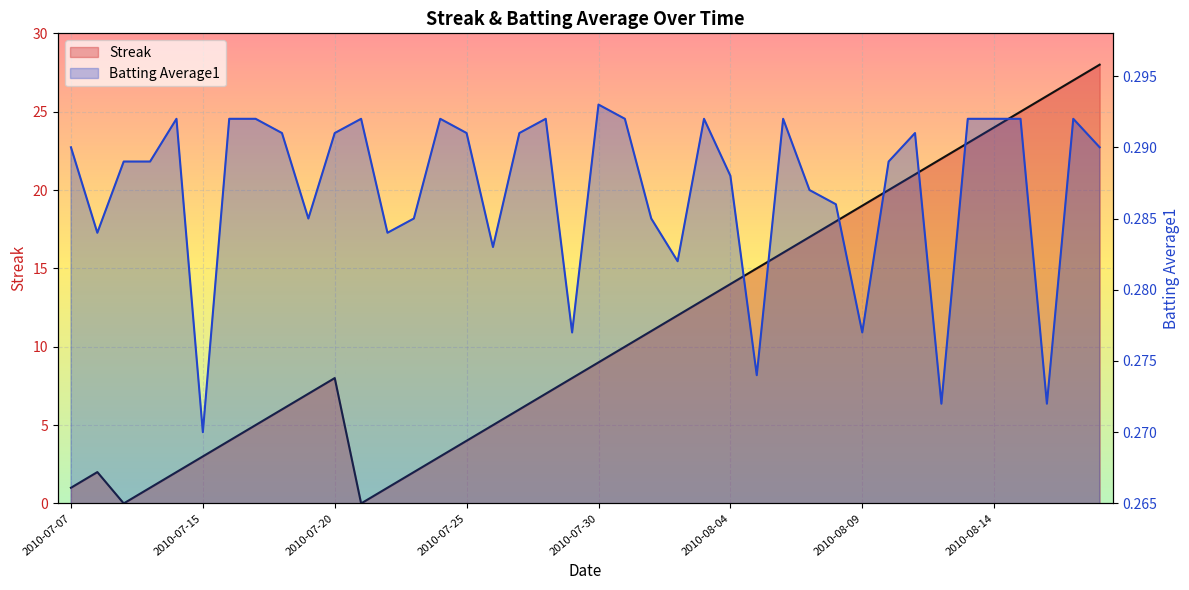

Which series ends up on top after the final intersection of Batting Average1 and Streak?

Streak